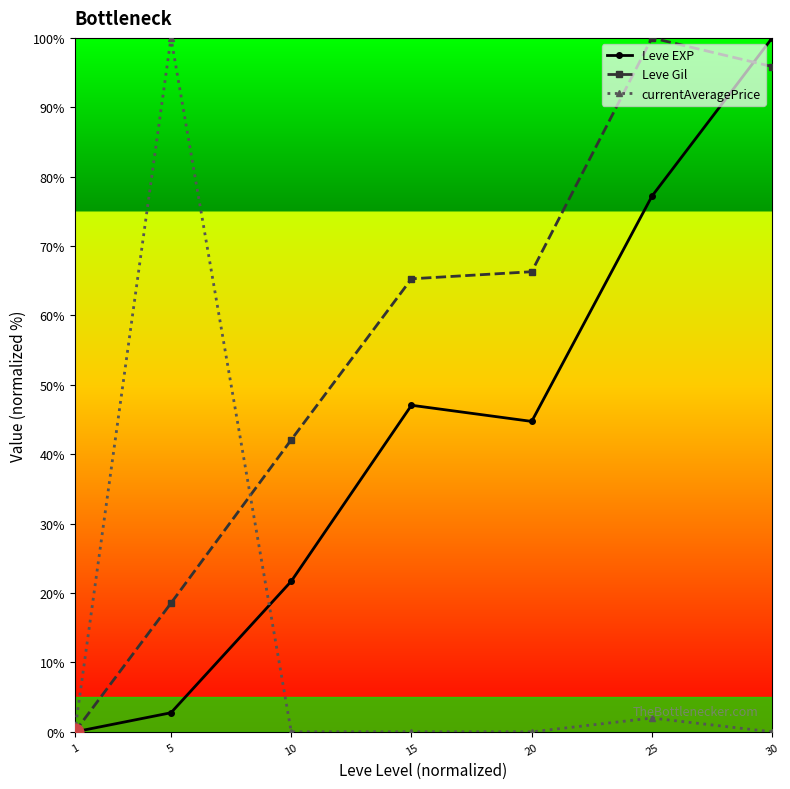

What is the sum of all Leve EXP values?

293.4